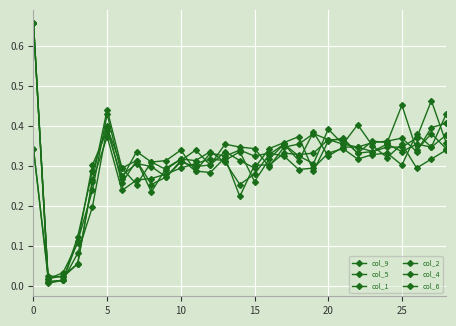

Is this an area chart (filled region under the line)?

No